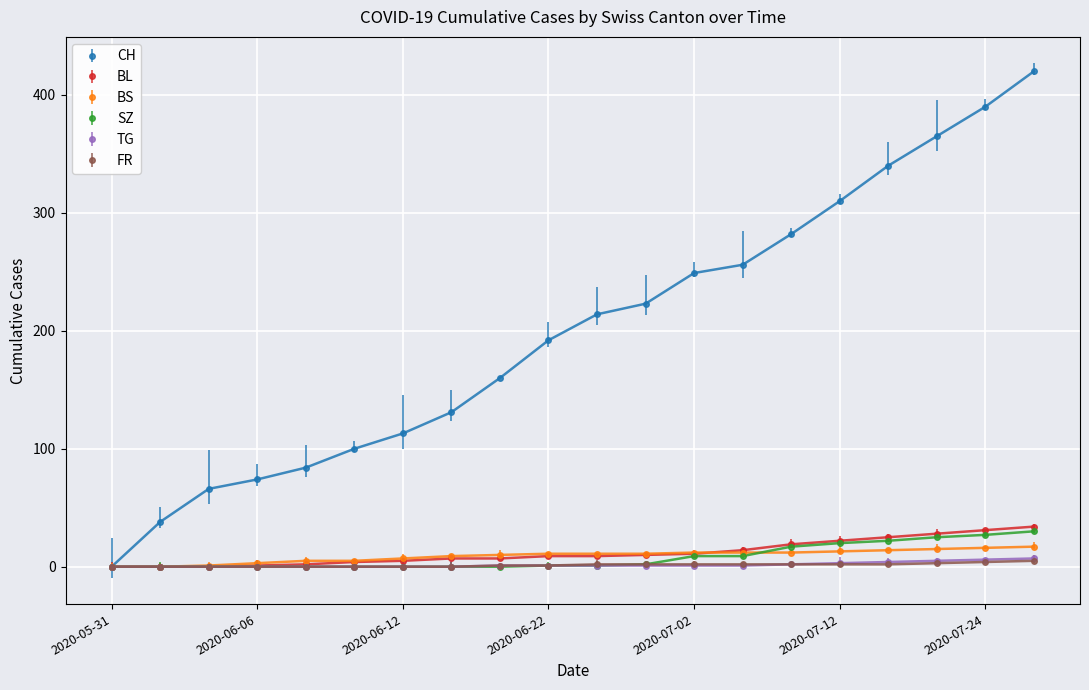

What is the label of the 20th point from the right?

2020-05-31